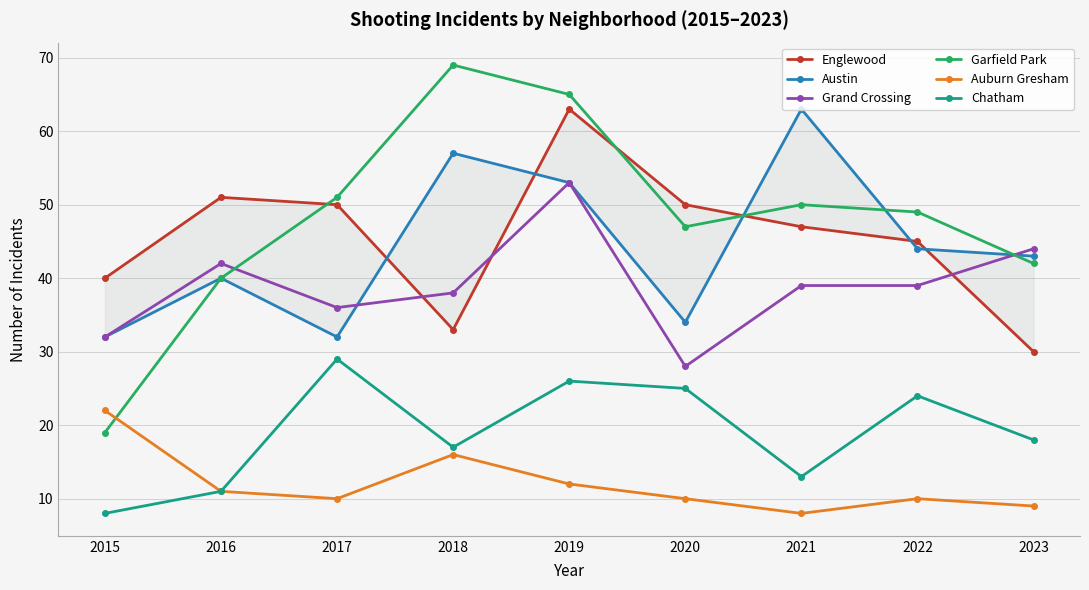

How many values in the Englewood series are below 47?

4